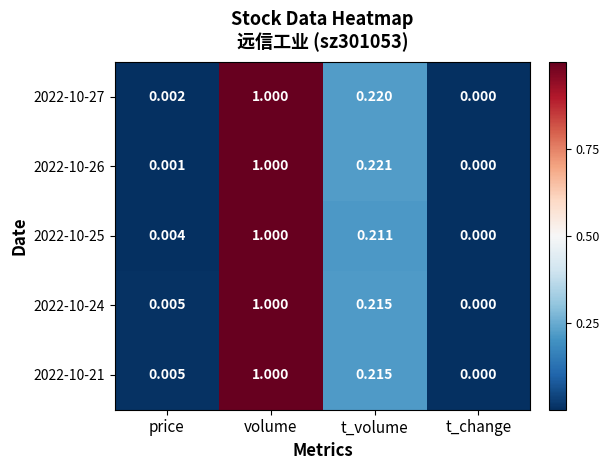

At which category does the chart reach its minimum across all series?

t_change